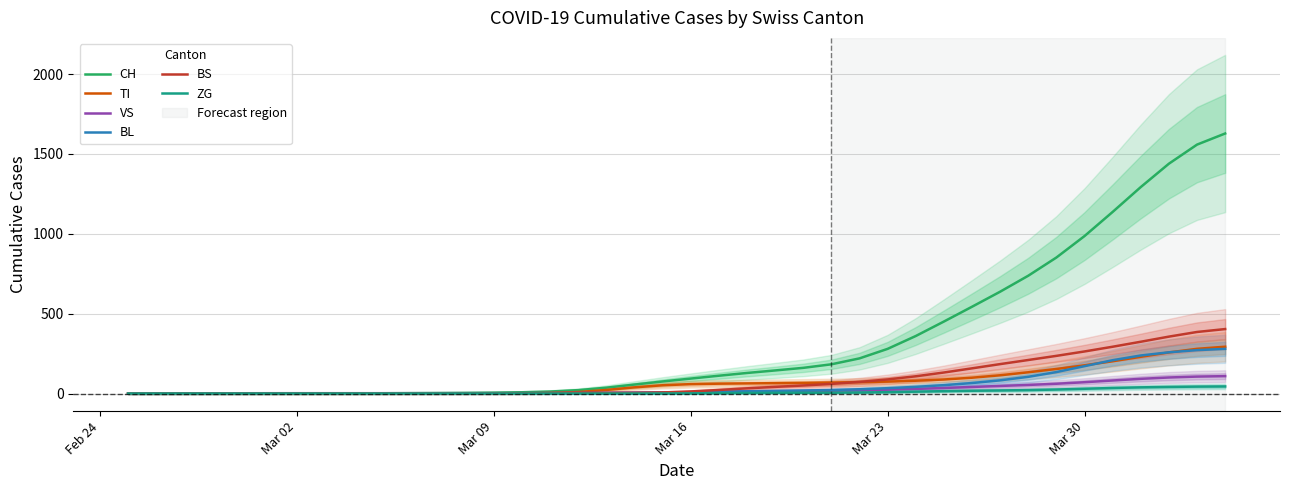

List the series in order of their peak value, lowest first.

ZG, VS, BL, TI, BS, CH